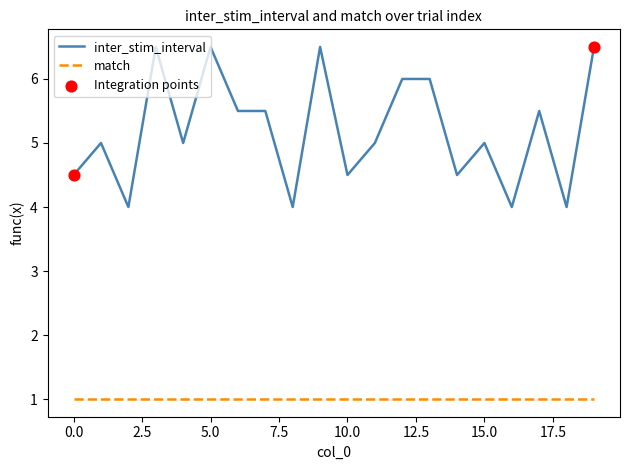

Which series has the widest spread of values?

inter_stim_interval